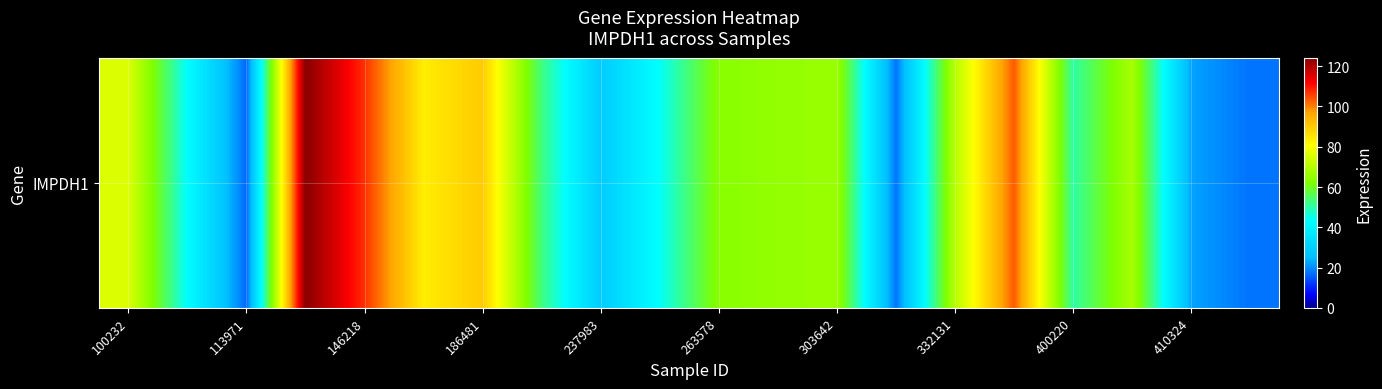

What is the smallest value displayed?

16.4